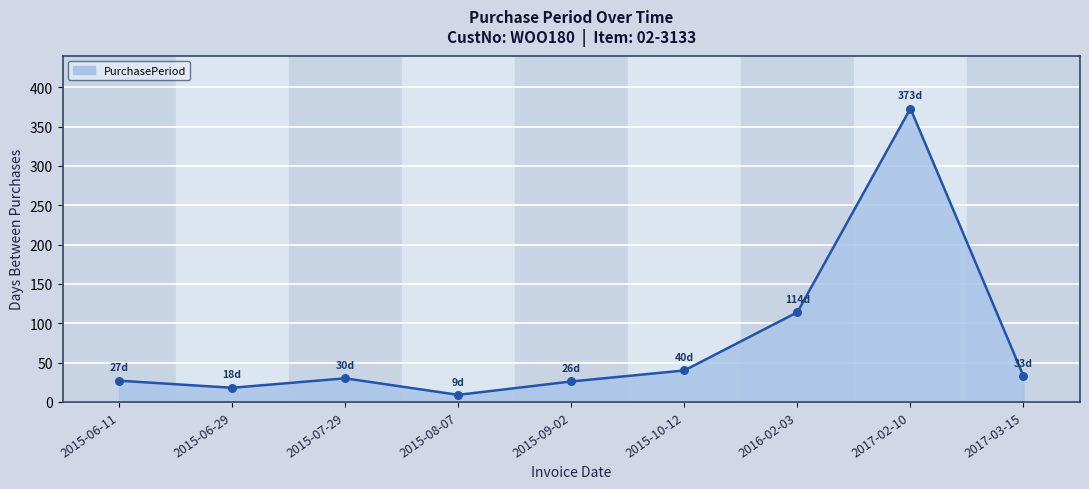

What is the change in value from 2015-08-07 to 2015-10-12?

+31